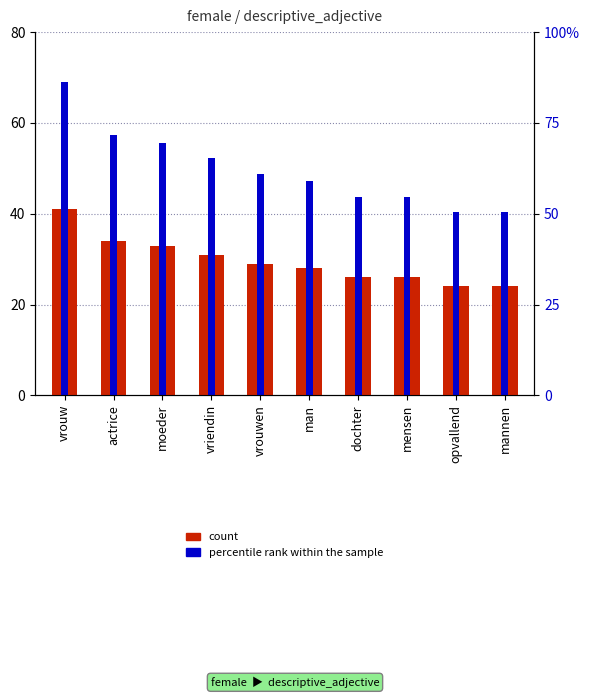

True or false: count has a value of 11.7 at mannen.

False